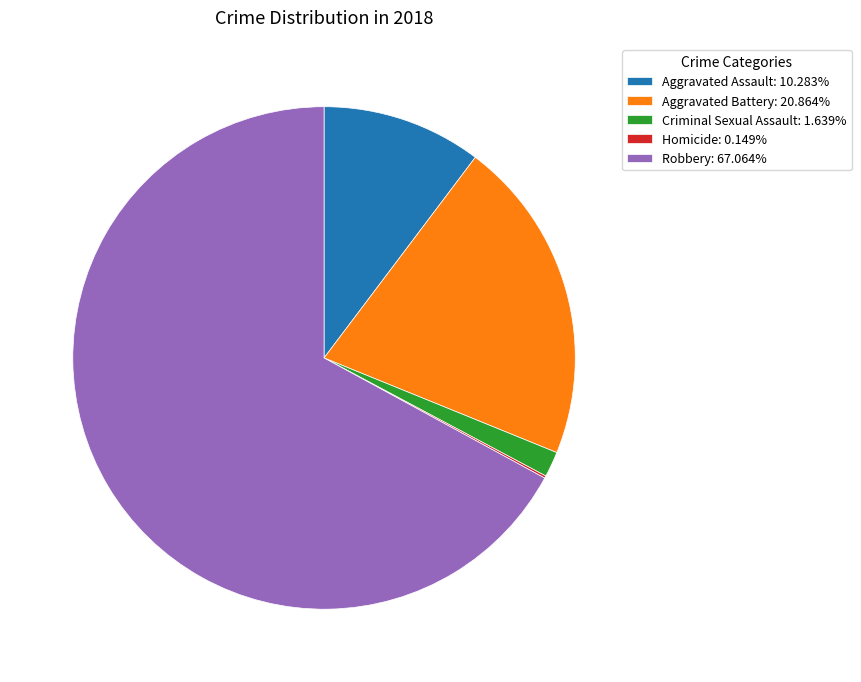

Is there a majority slice in this chart?

Yes